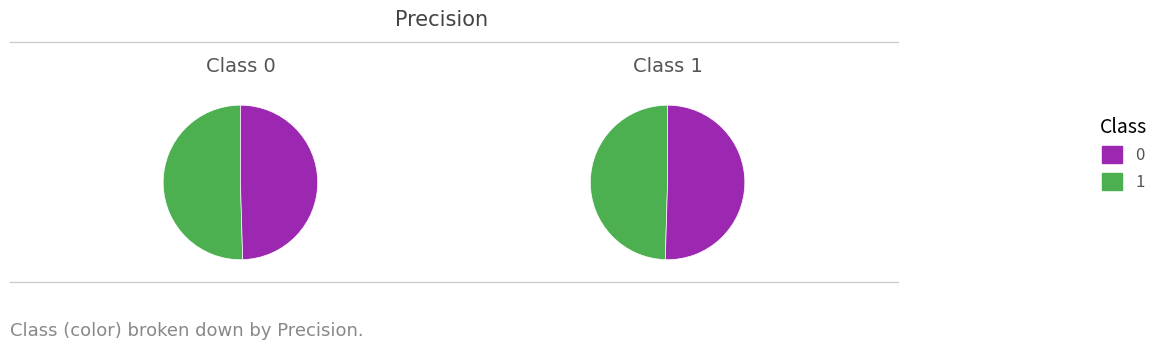

True or false: 0 accounts for 50% of the total.

True